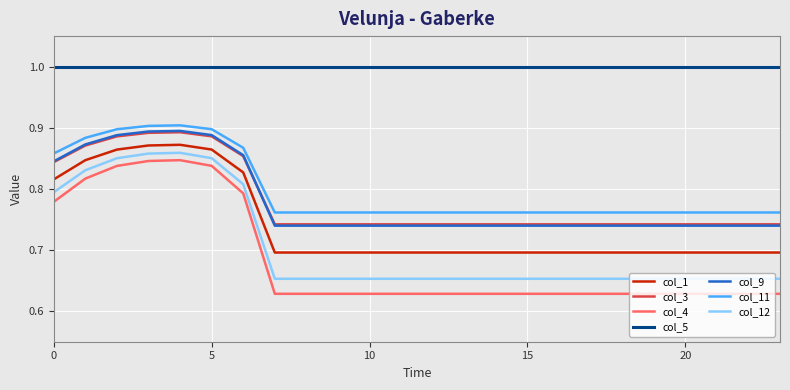

What is the difference between the maximum and minimum values in the col_12 series?

0.2